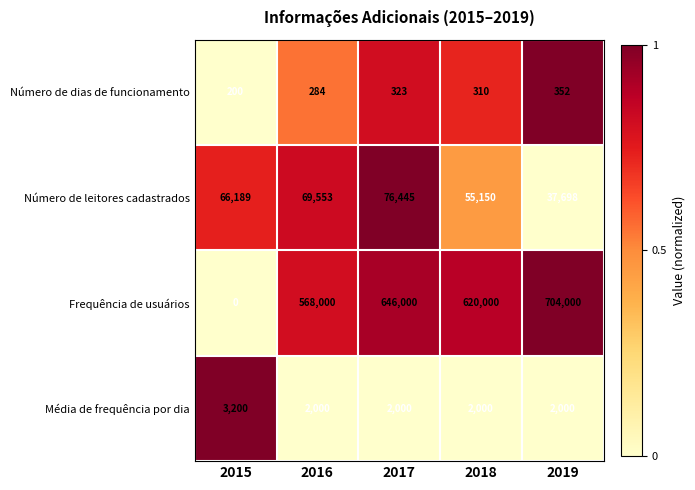

Reading left to right, transcribe all the data shown in this chart.

Número de dias de funcionamento: 200	284	323	310	352
Número de leitores cadastrados: 66189	69553	76445	55150	37698
Frequência de usuários: 0	568000	646000	620000	704000
Média de frequência por dia: 3200	2000	2000	2000	2000